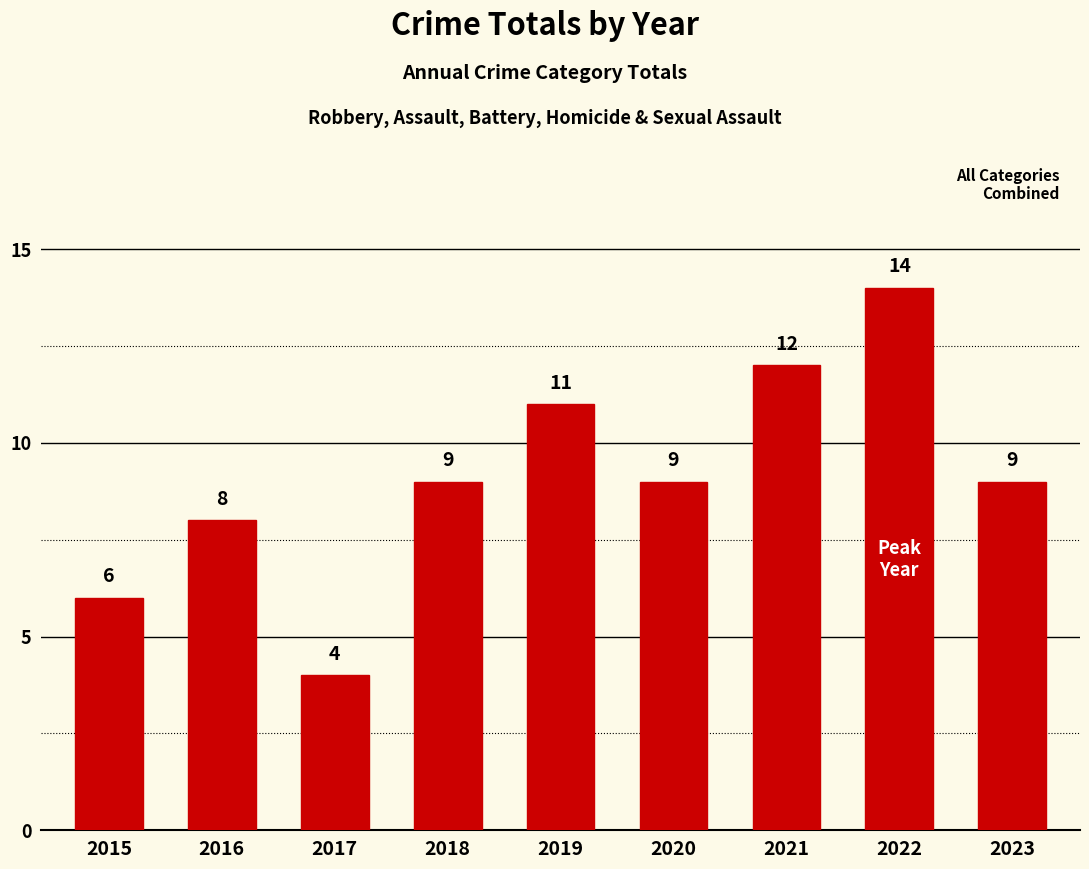

Reading left to right, extract all data points from this chart.

6	8	4	9	11	9	12	14	9